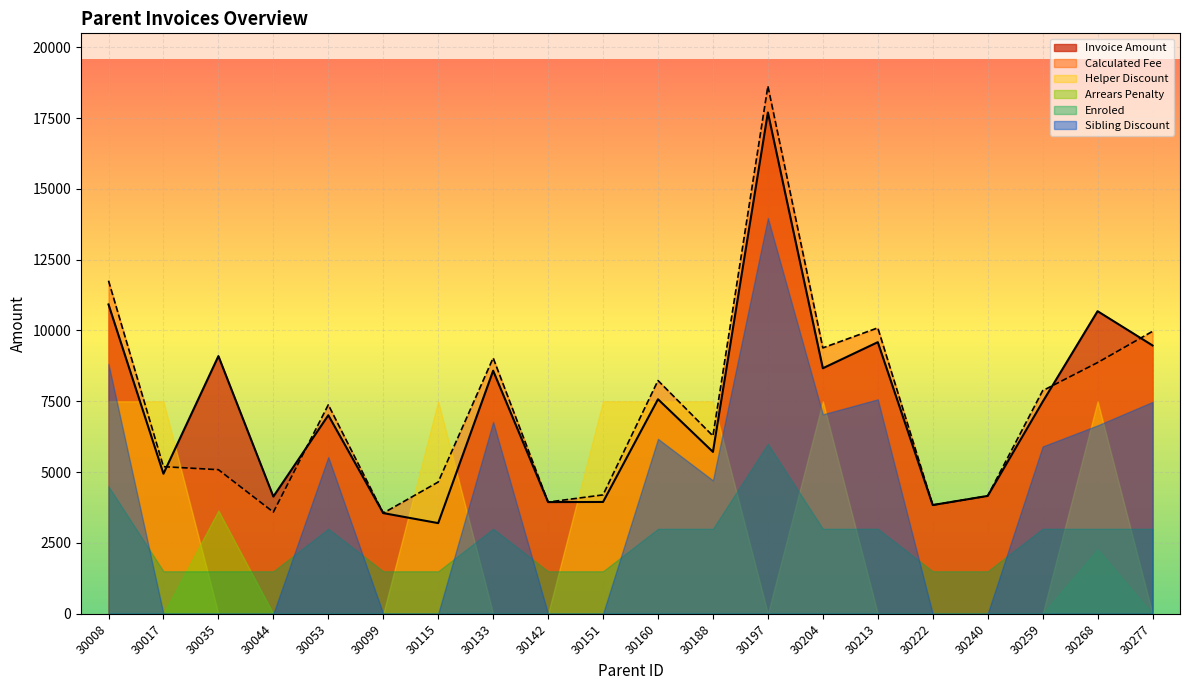

Reading left to right, list all the values displayed in this chart.

Invoice Amount: 30008=10919.1	30017=4943.0	30035=9095.5	30044=4137.4	30053=7008.1	30099=3554.0	30115=3200.0	30133=8579.5	30142=3943.0	30151=3947.0	30160=7572.3	30188=5714.1	30197=17694.7	30204=8666.7	30213=9587.4	30222=3838.0	30240=4160.0	30259=7481.2	30268=10680.5	30277=9471.5
Calculated Fee: 30008=11757.0	30017=5193.0	30035=5086.0	30044=3589.0	30053=7377.0	30099=3554.0	30115=4650.0	30133=9031.0	30142=3943.0	30151=4197.0	30160=8234.0	30188=6278.0	30197=18626.0	30204=9386.0	30213=10092.0	30222=3838.0	30240=4160.0	30259=7875.0	30268=8867.0	30277=9970.0
Helper Discount: 30008=250.0	30017=250.0	30035=0.0	30044=0.0	30053=0.0	30099=0.0	30115=250.0	30133=0.0	30142=0.0	30151=250.0	30160=250.0	30188=250.0	30197=0.0	30204=250.0	30213=0.0	30222=0.0	30240=0.0	30259=0.0	30268=250.0	30277=0.0
Arrears Penalty: 30008=0.0	30017=0.0	30035=364.5	30044=0.0	30053=0.0	30099=0.0	30115=0.0	30133=0.0	30142=0.0	30151=0.0	30160=0.0	30188=0.0	30197=0.0	30204=0.0	30213=0.0	30222=0.0	30240=0.0	30259=0.0	30268=227.9	30277=0.0
Enroled: 30008=3.0	30017=1.0	30035=1.0	30044=1.0	30053=2.0	30099=1.0	30115=1.0	30133=2.0	30142=1.0	30151=1.0	30160=2.0	30188=2.0	30197=4.0	30204=2.0	30213=2.0	30222=1.0	30240=1.0	30259=2.0	30268=2.0	30277=2.0
Sibling Discount: 30008=587.9	30017=0.0	30035=0.0	30044=0.0	30053=368.9	30099=0.0	30115=0.0	30133=451.6	30142=0.0	30151=0.0	30160=411.7	30188=313.9	30197=931.3	30204=469.3	30213=504.6	30222=0.0	30240=0.0	30259=393.8	30268=443.4	30277=498.5